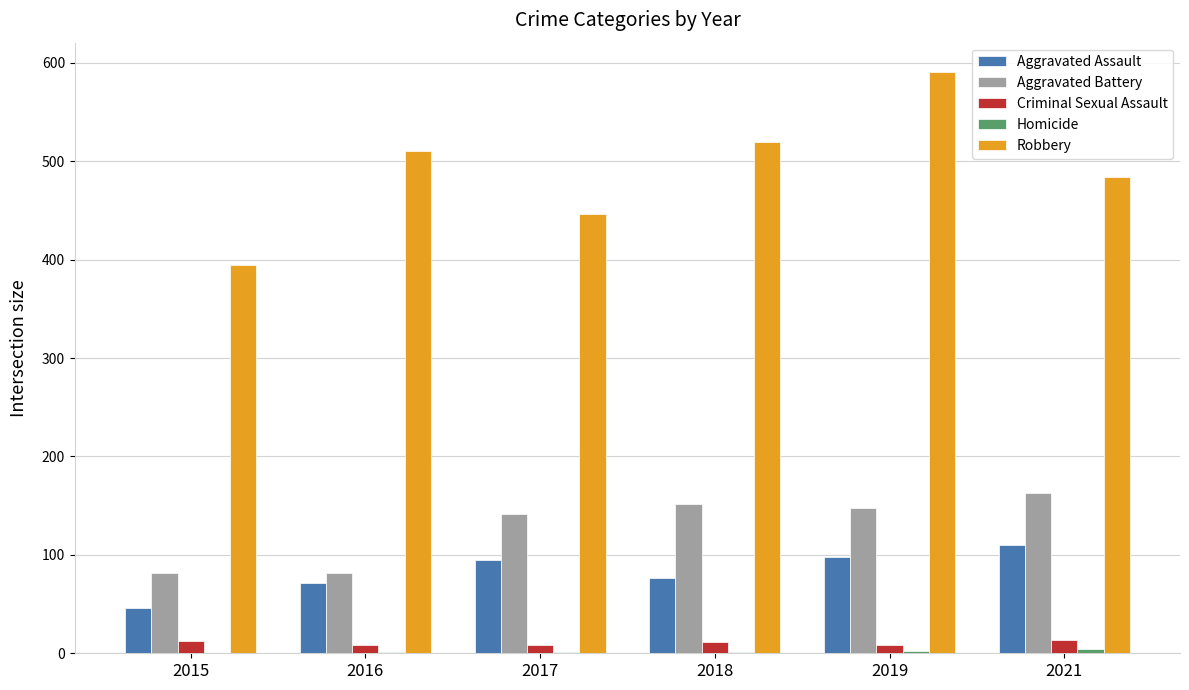

What is the difference between the Aggravated Assault values at 2021 and 2016?

39